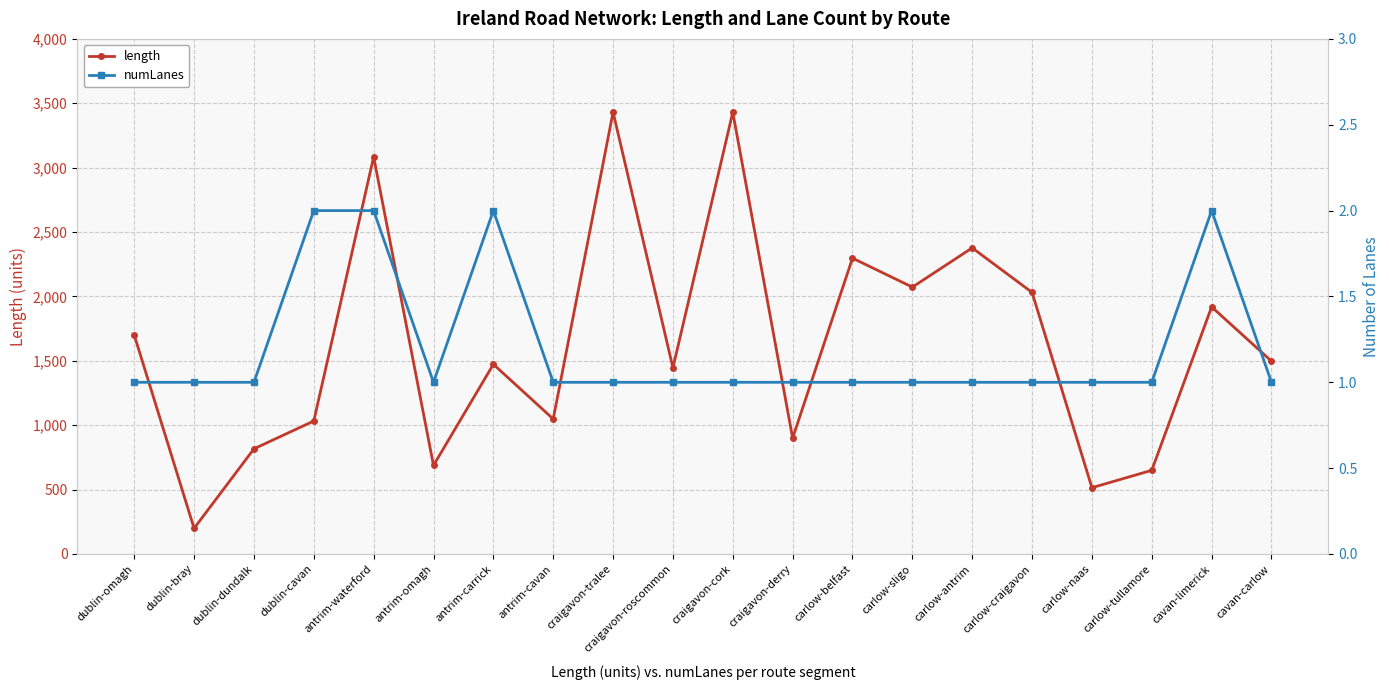

What is the sum of the length values at carlow-naas and antrim-waterford?

3598.9